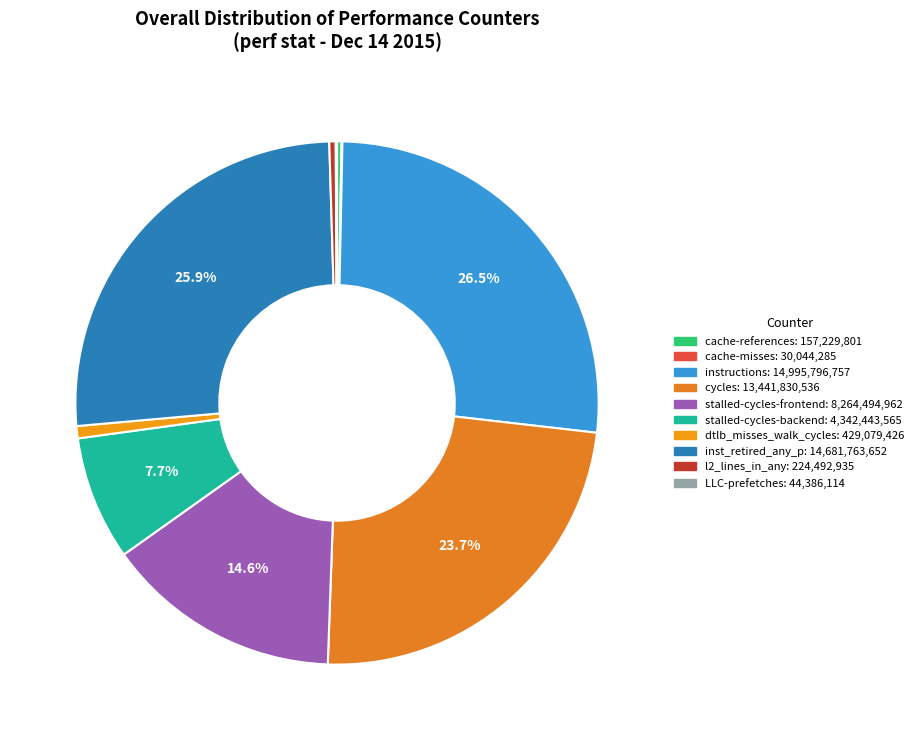

Which slice is the smallest?

cache-misses